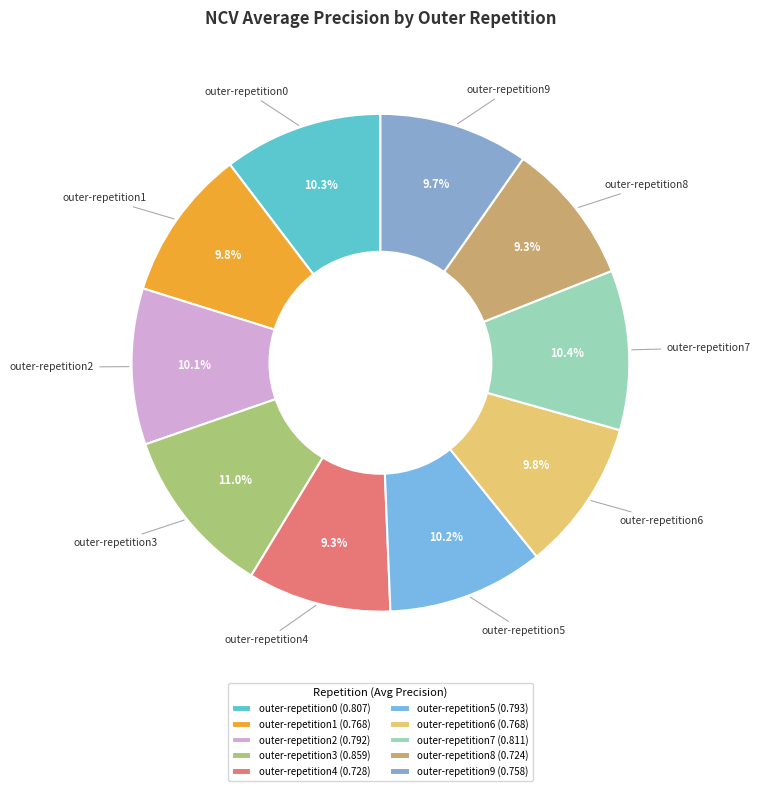

Does outer-repetition7 represent more than half of the total?

No